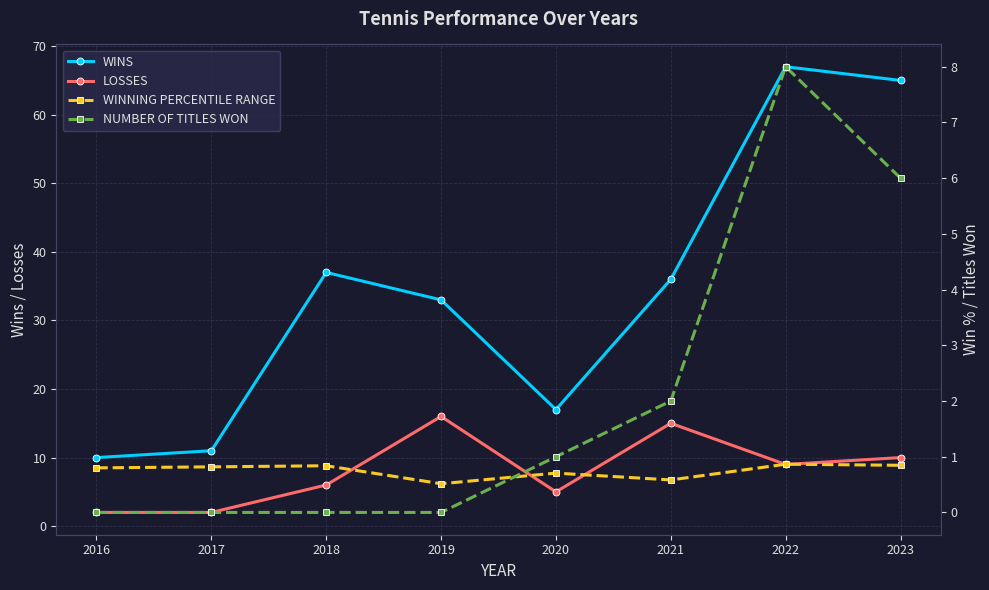

True or false: WINNING PERCENTILE RANGE has a value of 0.8 at 2016.

True